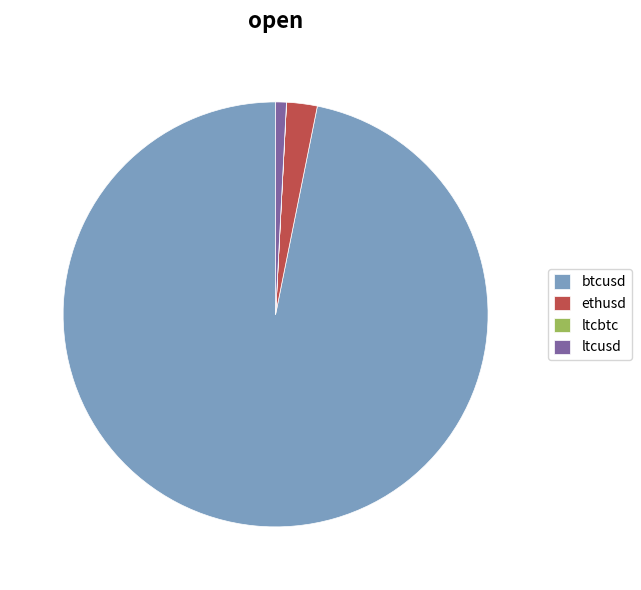

True or false: ltcusd accounts for 11% of the total.

False